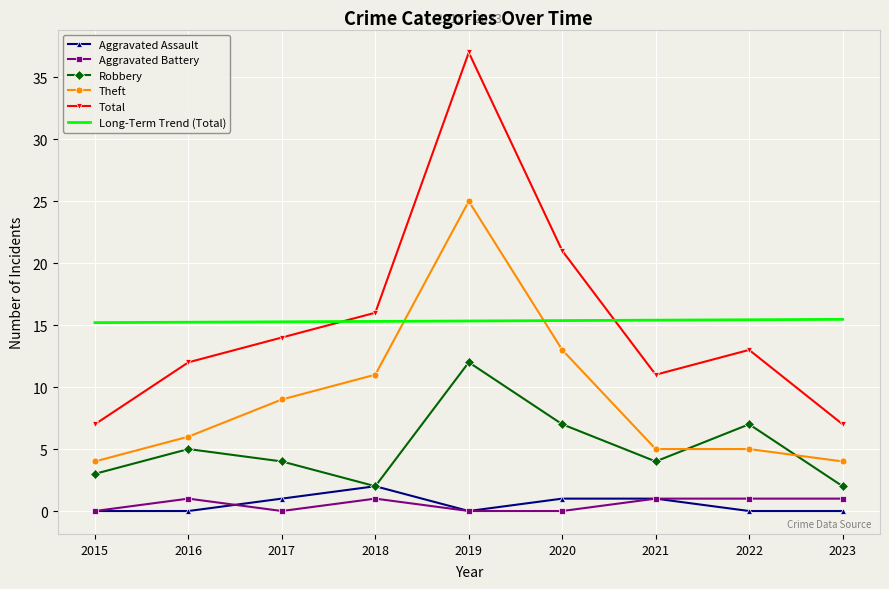

True or false: Theft and Total cross at least once.

False